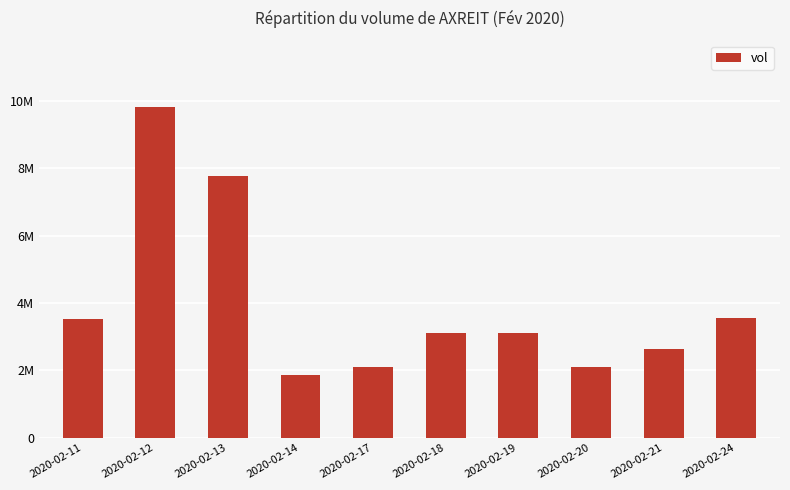

The value at 2020-02-24 is 3546300. True or false?

True